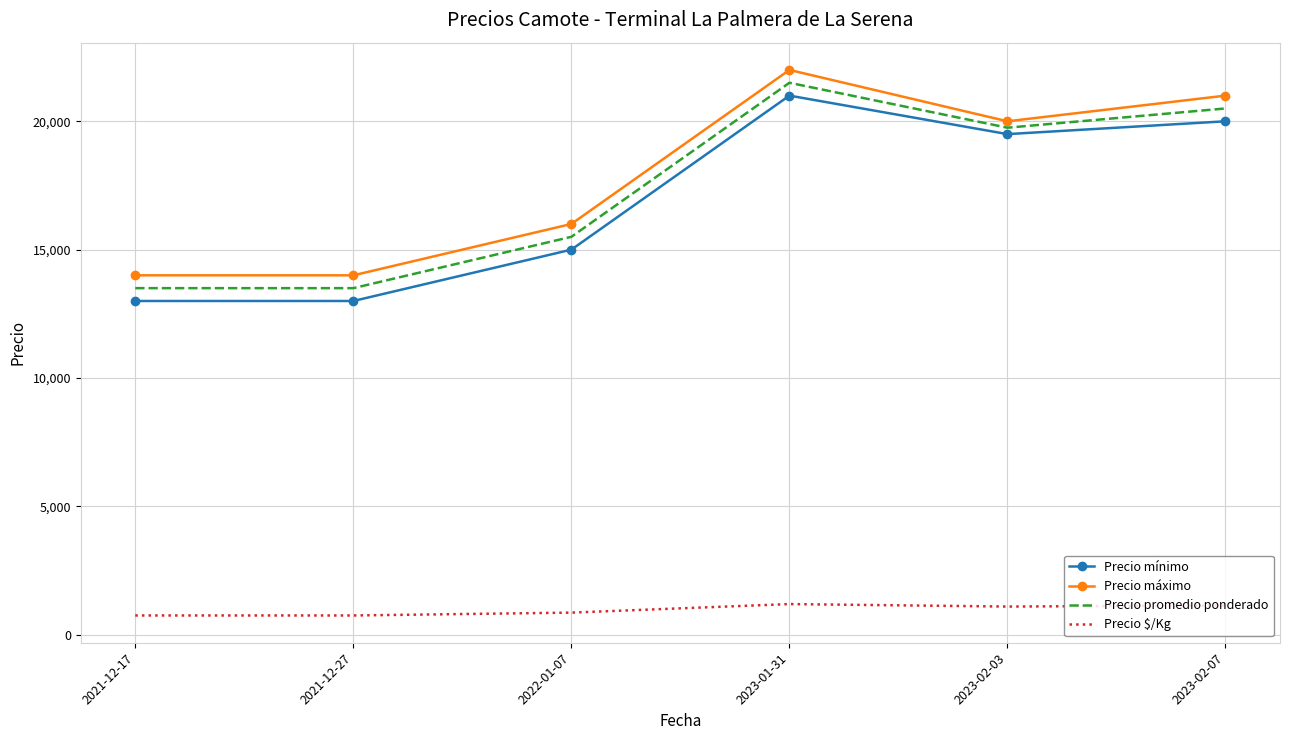

The Precio máximo series shows 21000 at 2023-02-07. True or false?

True